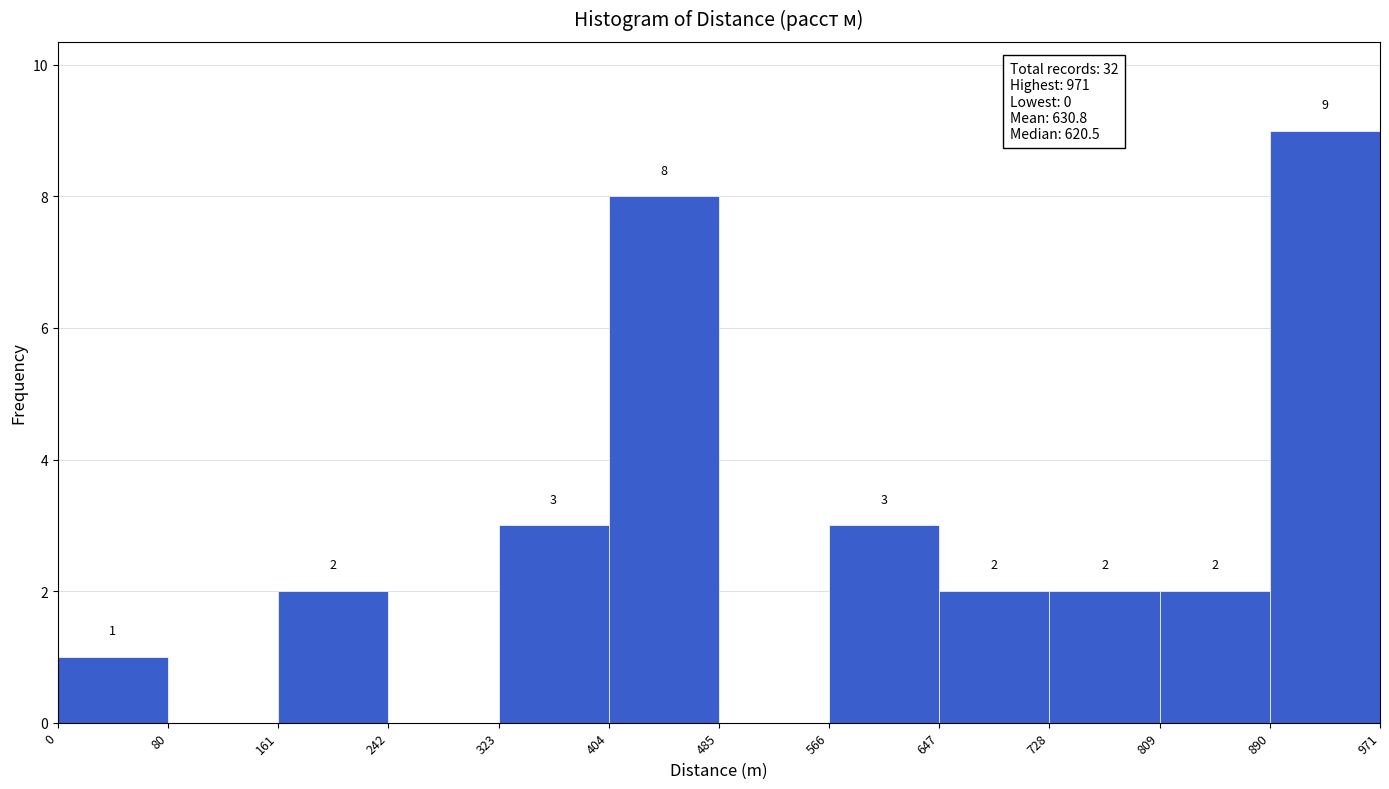

Over which range of the x-axis is the bar tallest?

890 to 971